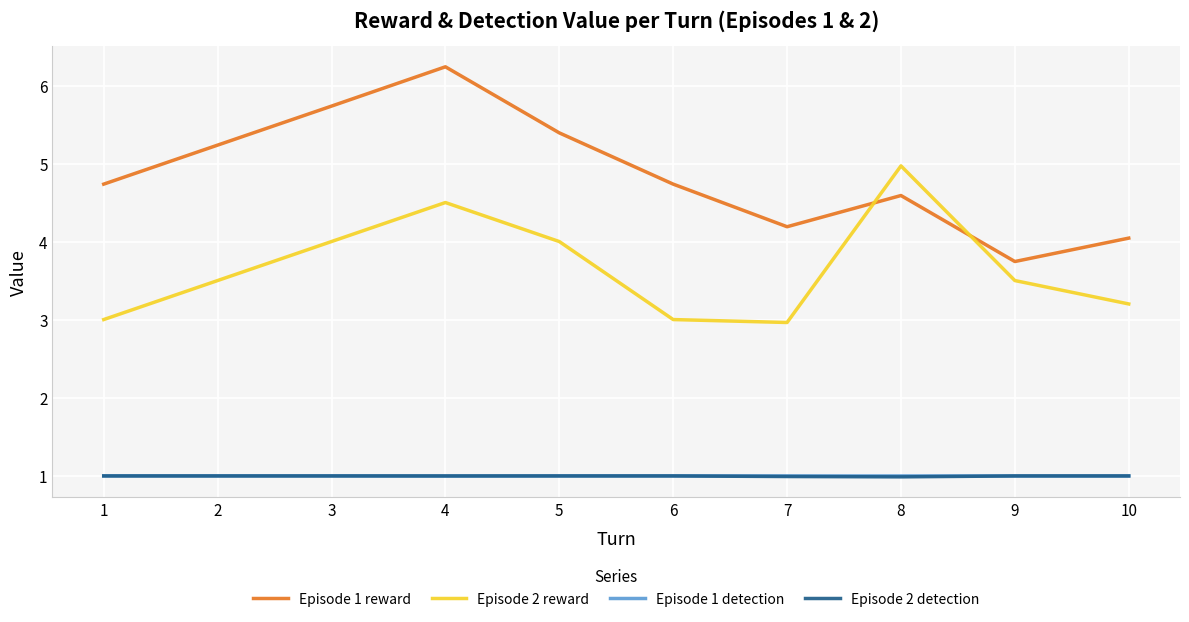

Which series has the widest spread of values?

Episode 1 reward